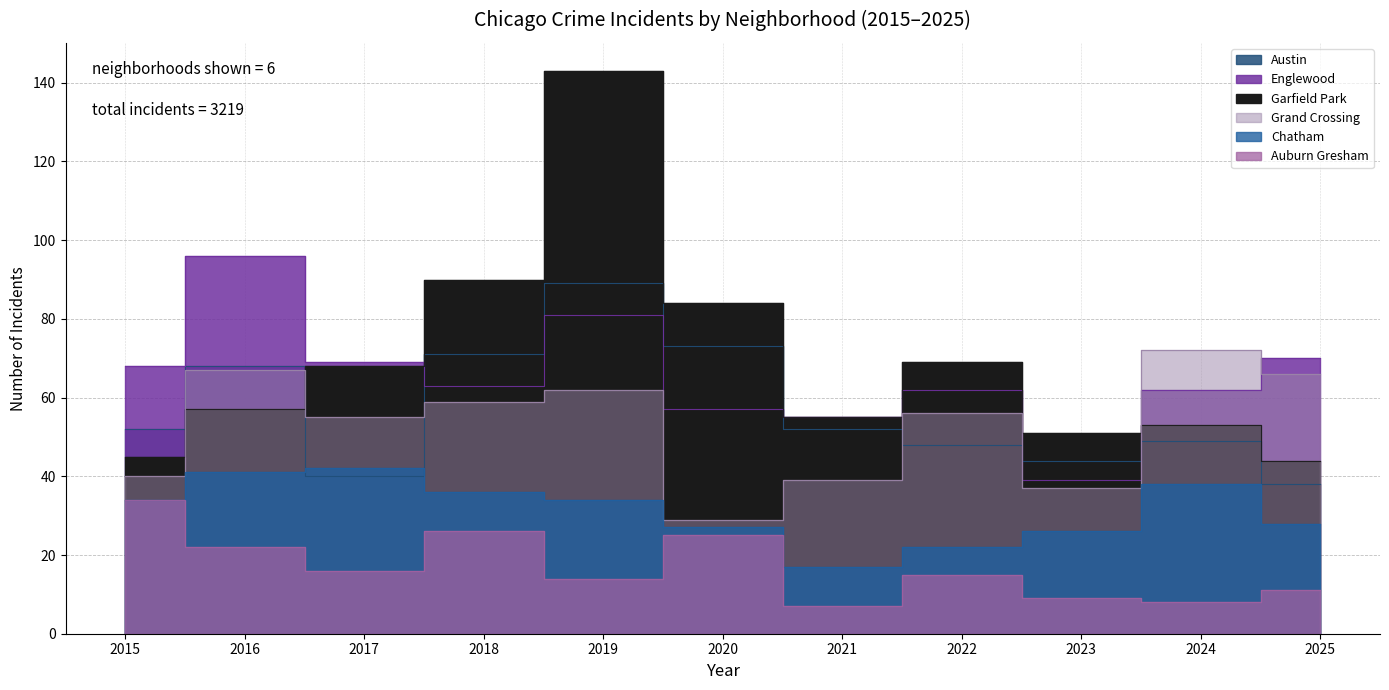

What is the difference between the second highest and minimum values in the Grand Crossing series?

38